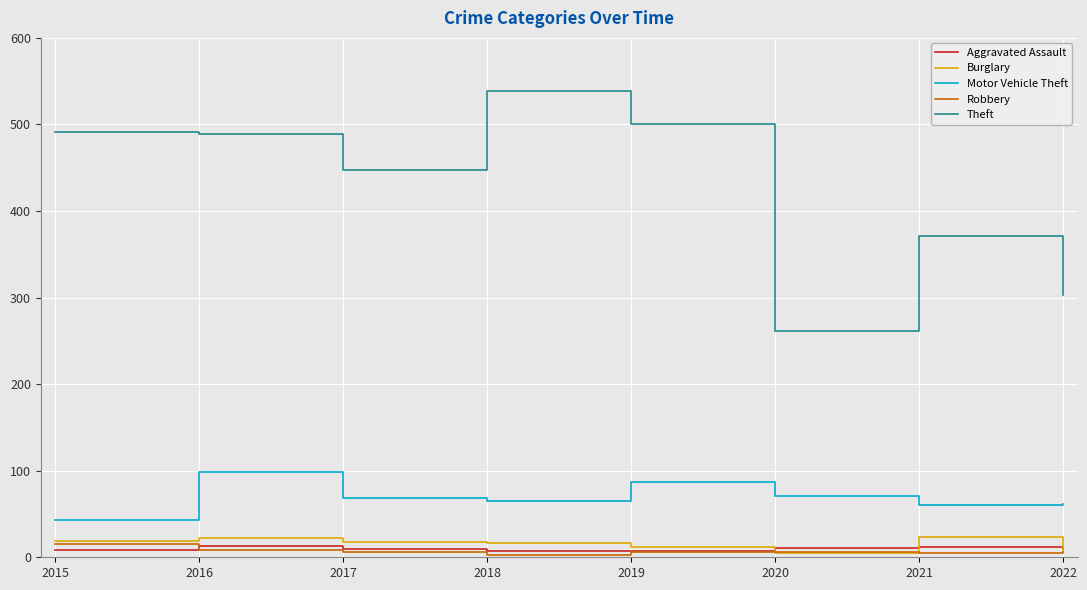

What is the minimum value for Motor Vehicle Theft?

43